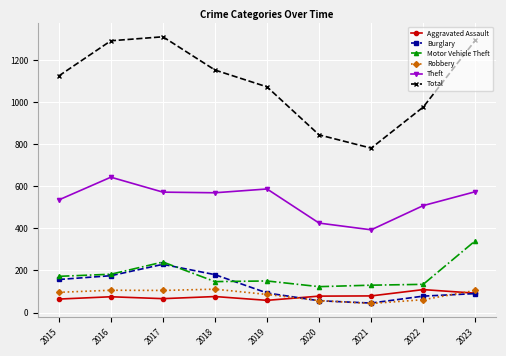

In Total, how many points are higher than both neighbors (excluding endpoints)?

1